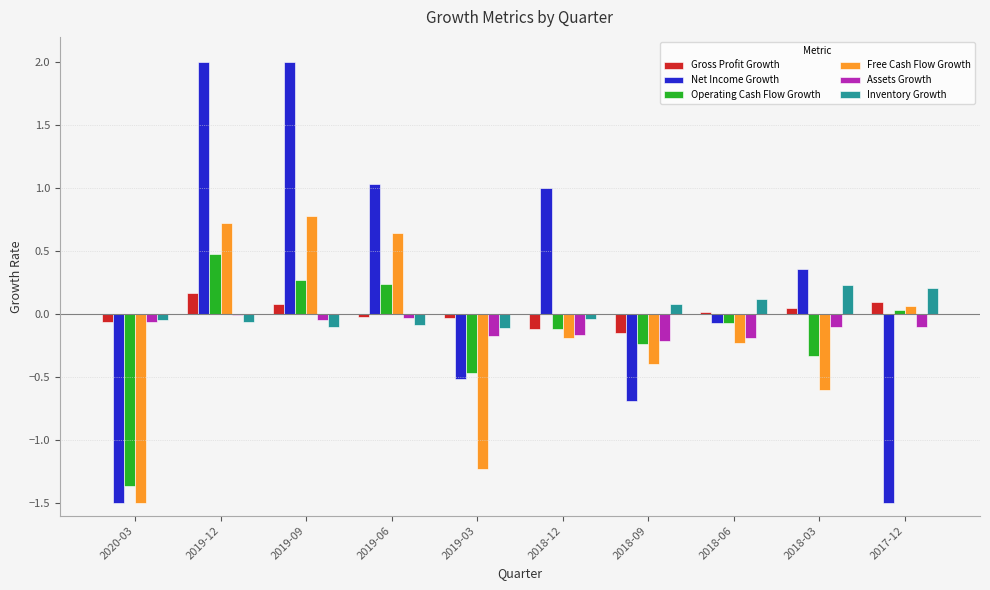

The value of Operating Cash Flow Growth at 2019-06 is 0.4. True or false?

False